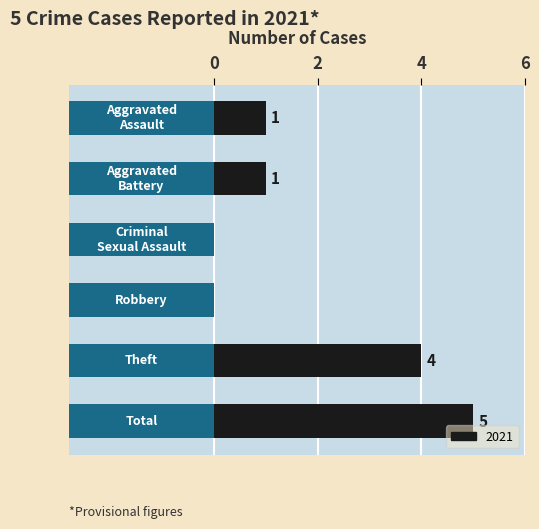

List the labels in order of value, smallest first.

Criminal Sexual Assault, Robbery, Aggravated Assault, Aggravated Battery, Theft, Total